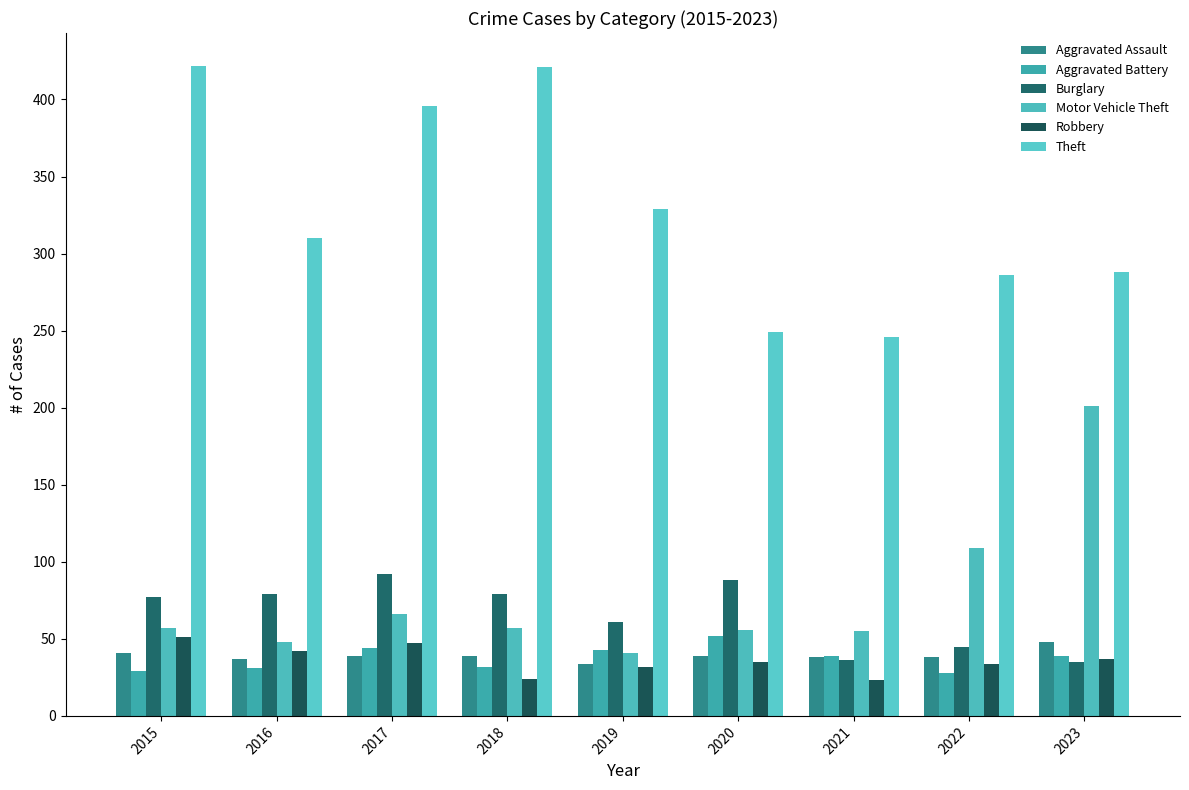

What is the value of the Aggravated Assault bar at the 2nd from the left?

37